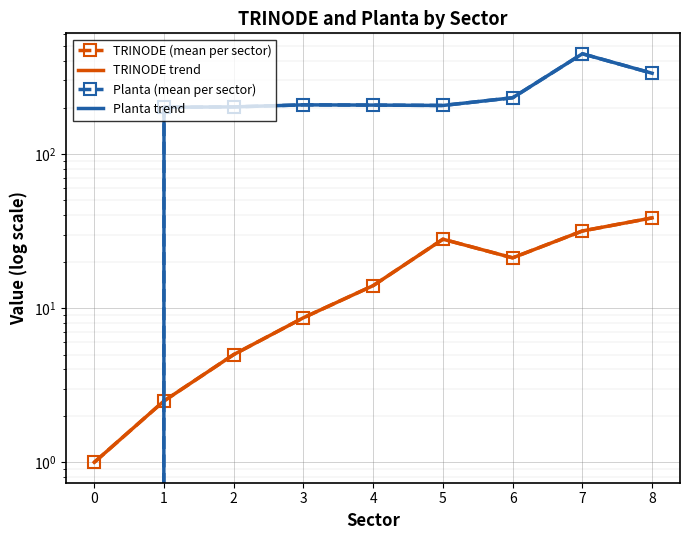

In TRINODE (mean per sector), how many points are higher than both neighbors (excluding endpoints)?

1